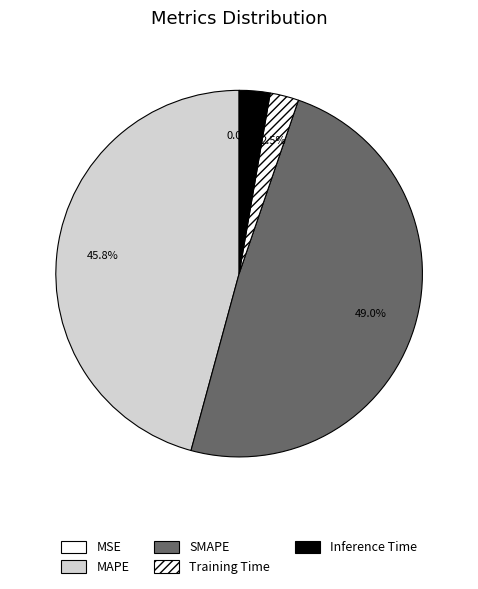

True or false: MAPE accounts for 46% of the total.

True